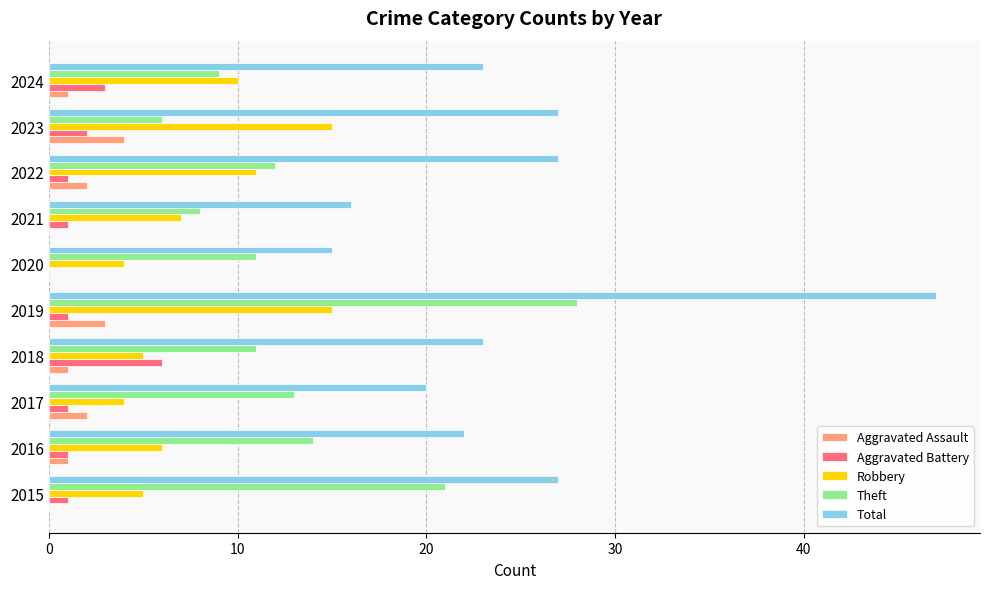

What value does the Robbery series have at 2018?

5